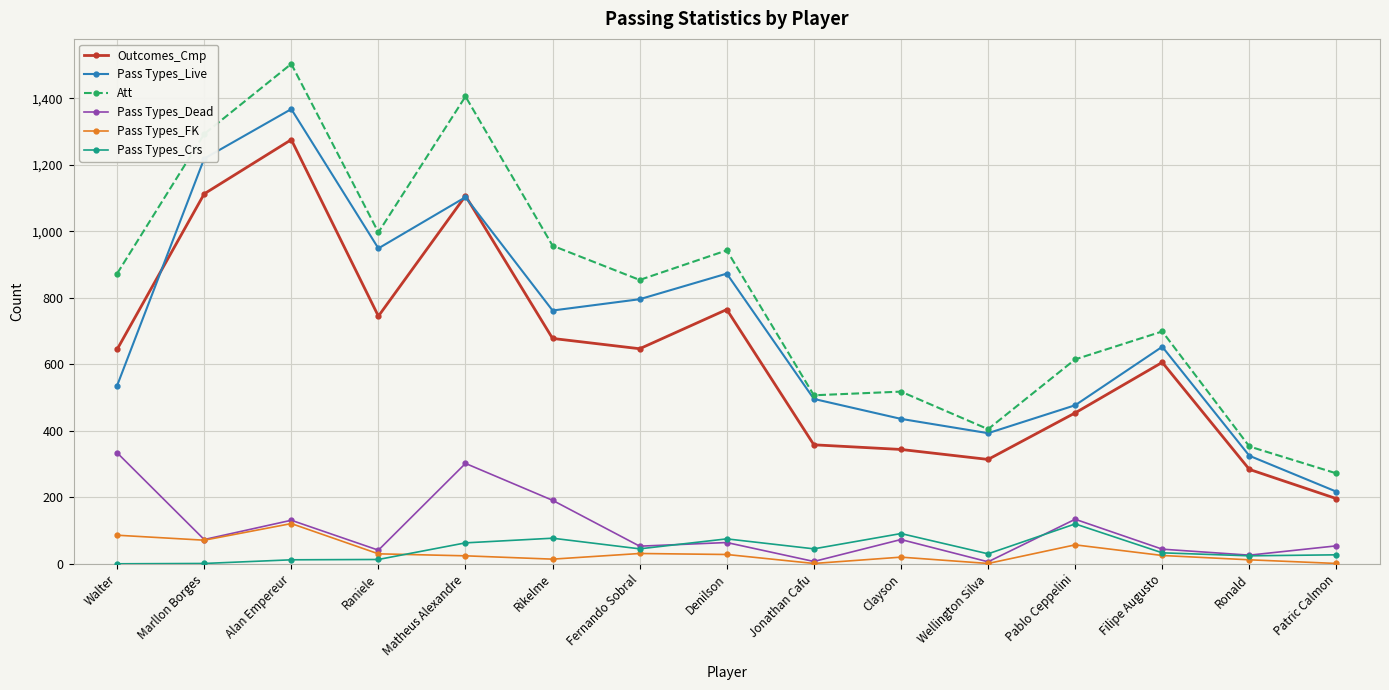

True or false: Pass Types_Live has more than 1 interior local peaks.

True